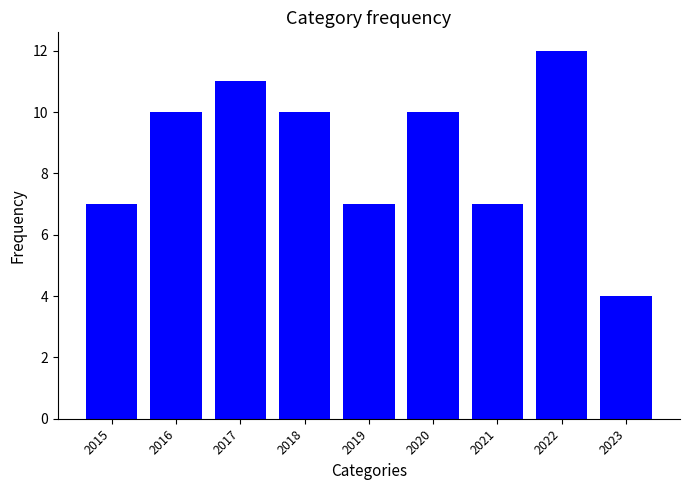

Approximately how many times larger is the value at 2015 compared to 2021?

1.0